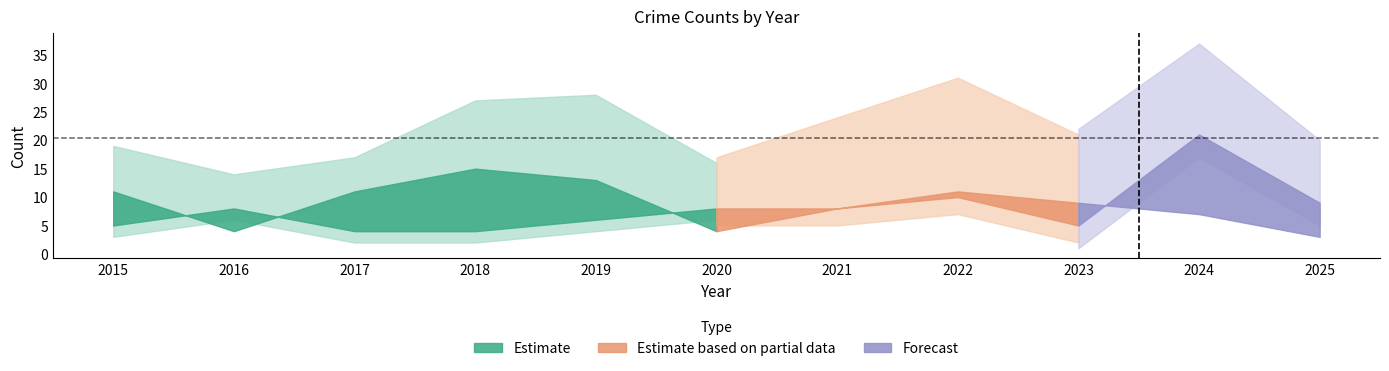

Where does the Total series first go above 18?

2018